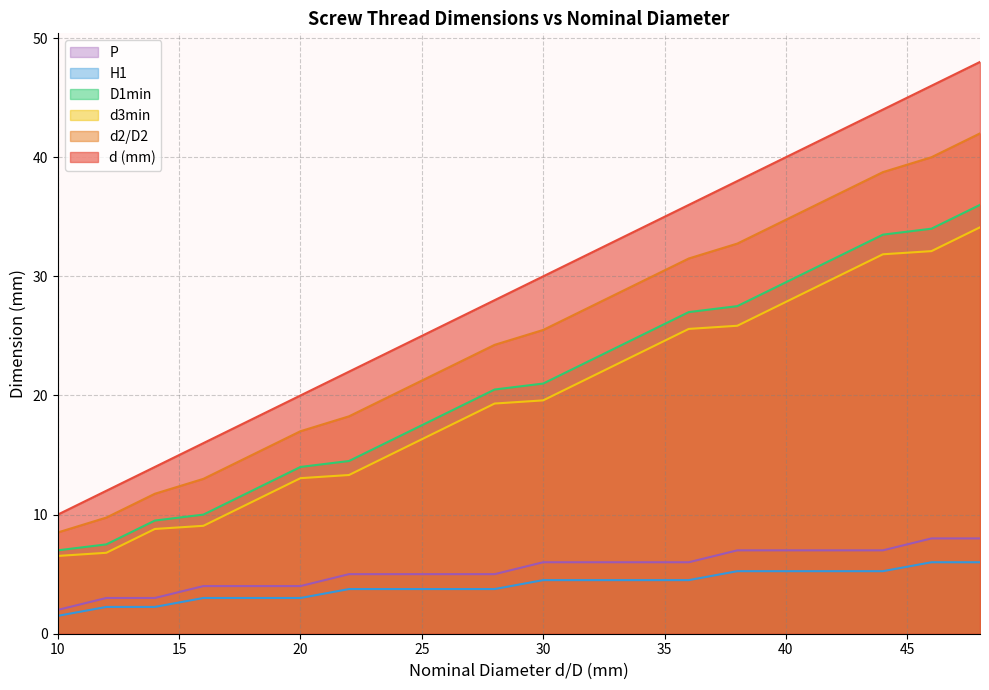

True or false: P has more than 2 points higher than both neighbors.

False